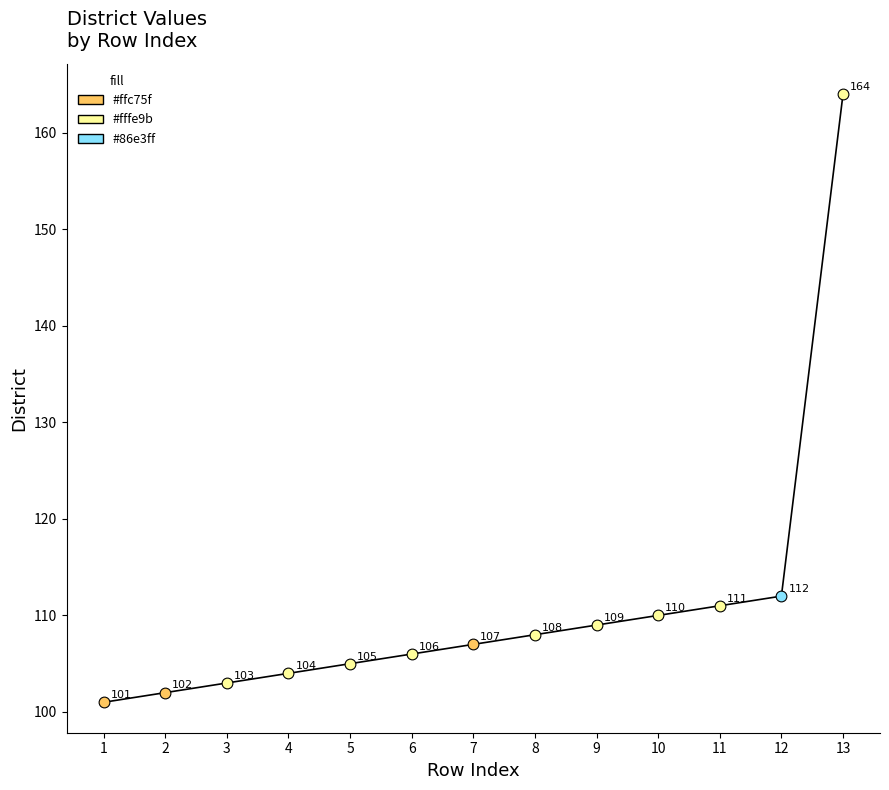

What is the change in value from 4 to 13?

+60